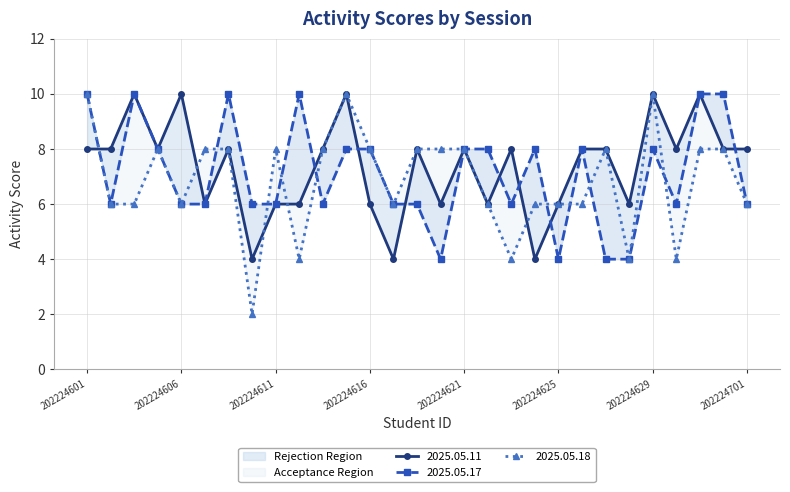

At 202224608, list the series in order from largest to smallest.

2025.05.18, 2025.05.11, 2025.05.17